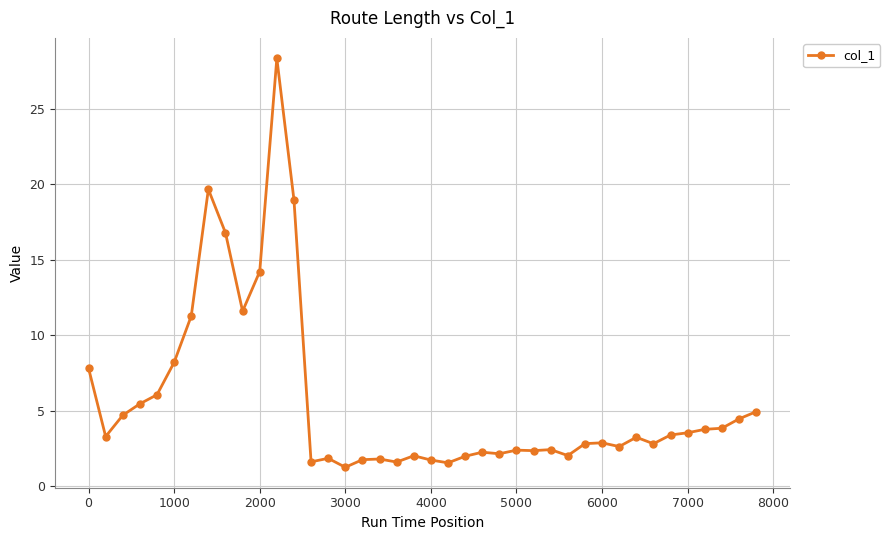

What is the minimum value shown in the chart?

1.3